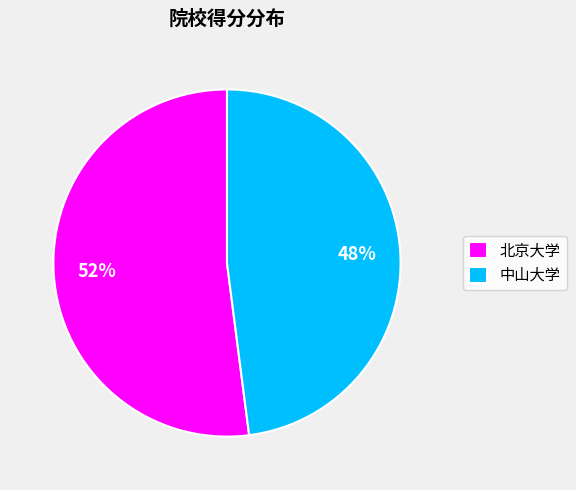

Which category has the smallest portion of the pie?

中山大学